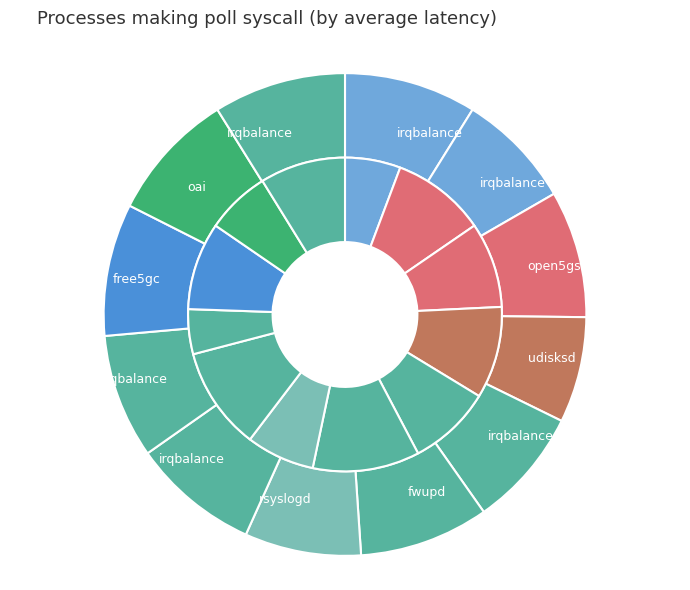

To the nearest percent, what is the combined percentage of 10 and 11?

15%